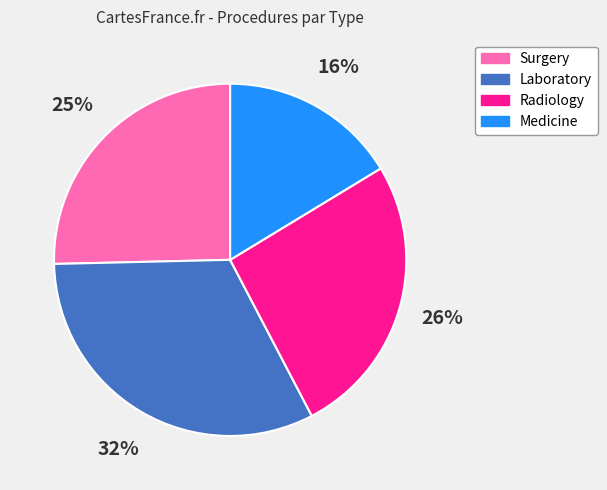

Is there any slice that represents more than half of the pie?

No